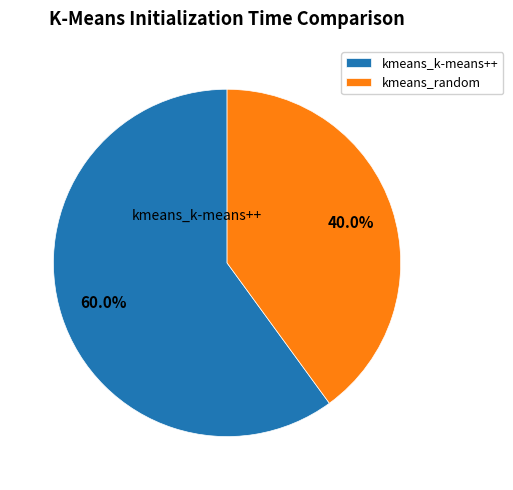

How many segments does this pie chart have?

2